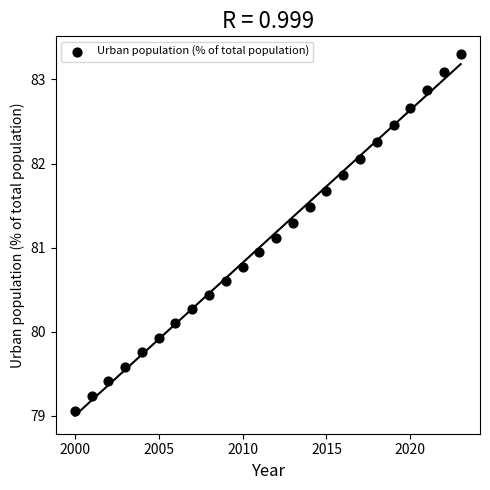

What is the range of Y values (max minus min)?

4.2